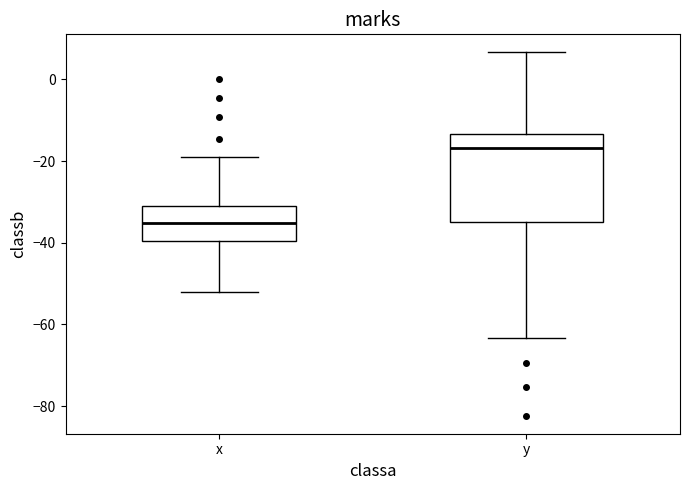

Comparing the boxes themselves (not the whiskers), which one is the tallest?

y